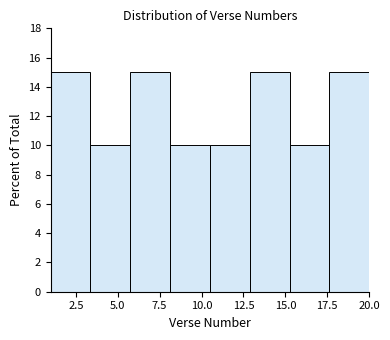

Reading left to right, transcribe this chart: for each bar, give the range it covers on the x-axis and its height. Neither the bar edges nor the heights are printed on the chart, so give them approximately, as read against the axes.

1.0 to 3.5: 15
3.5 to 6.0: 10
6.0 to 8.0: 15
8.0 to 10.5: 10
10.5 to 13.0: 10
13.0 to 15.5: 15
15.5 to 17.5: 10
17.5 to 20.0: 15